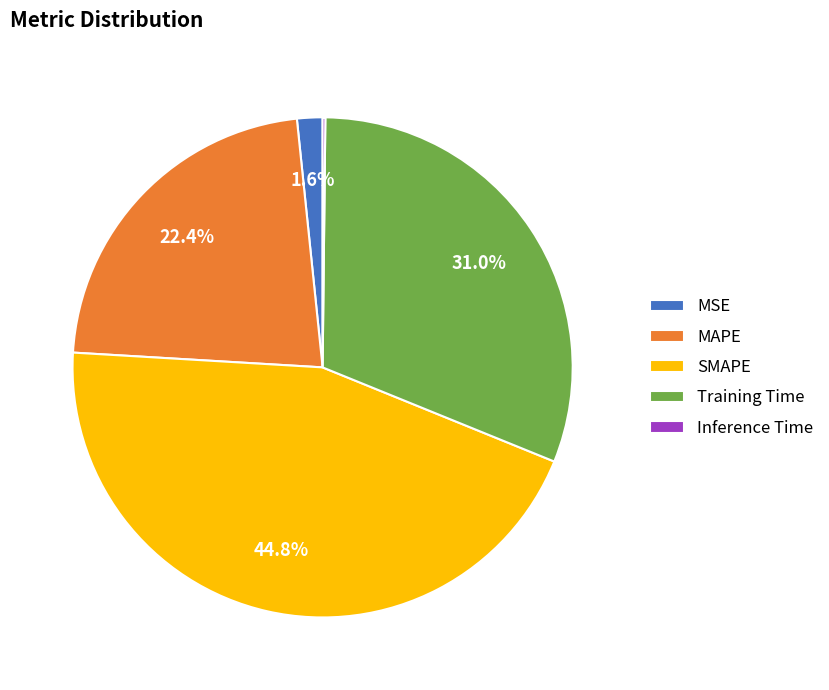

Combined, do MAPE and Training Time account for over 50%?

Yes